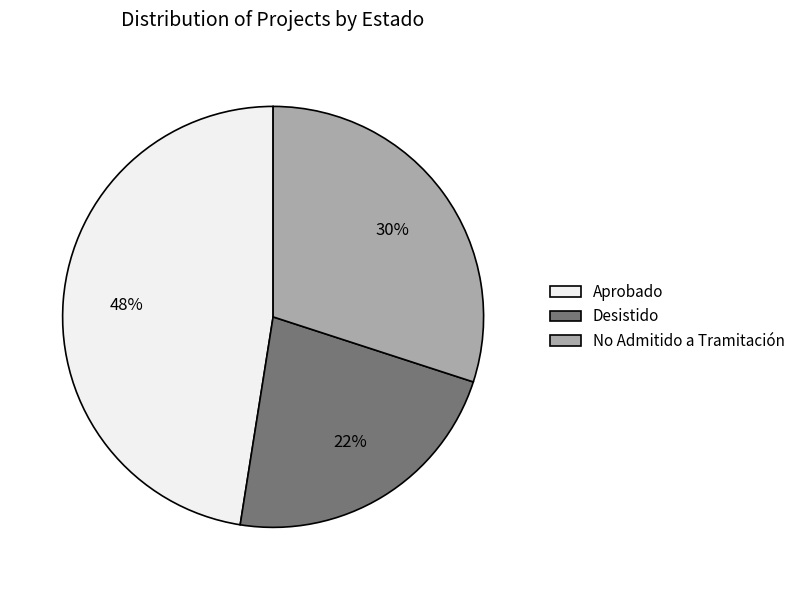

Count the number of slices in the pie.

3